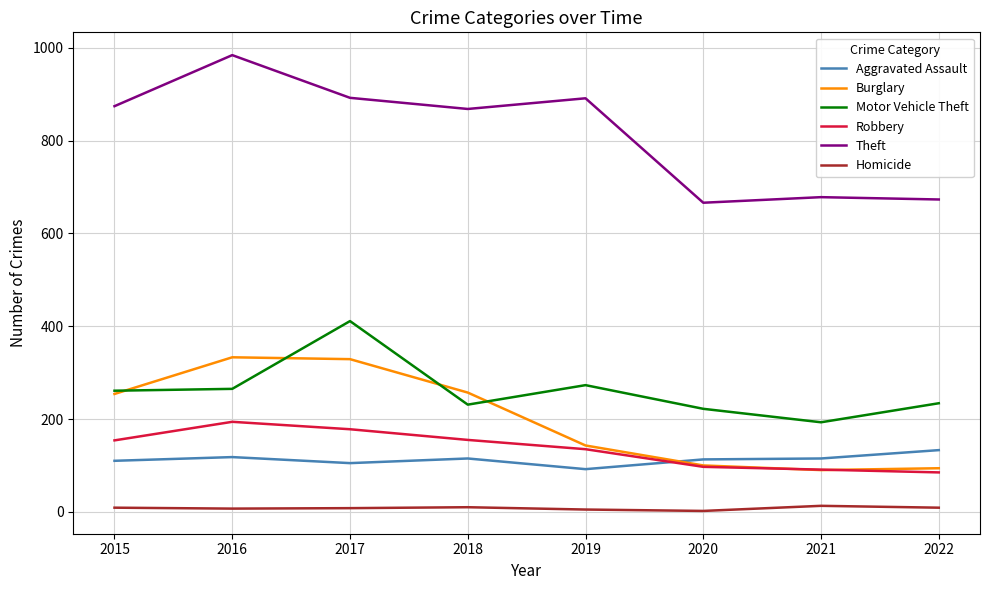

Count the number of data series in this chart.

6